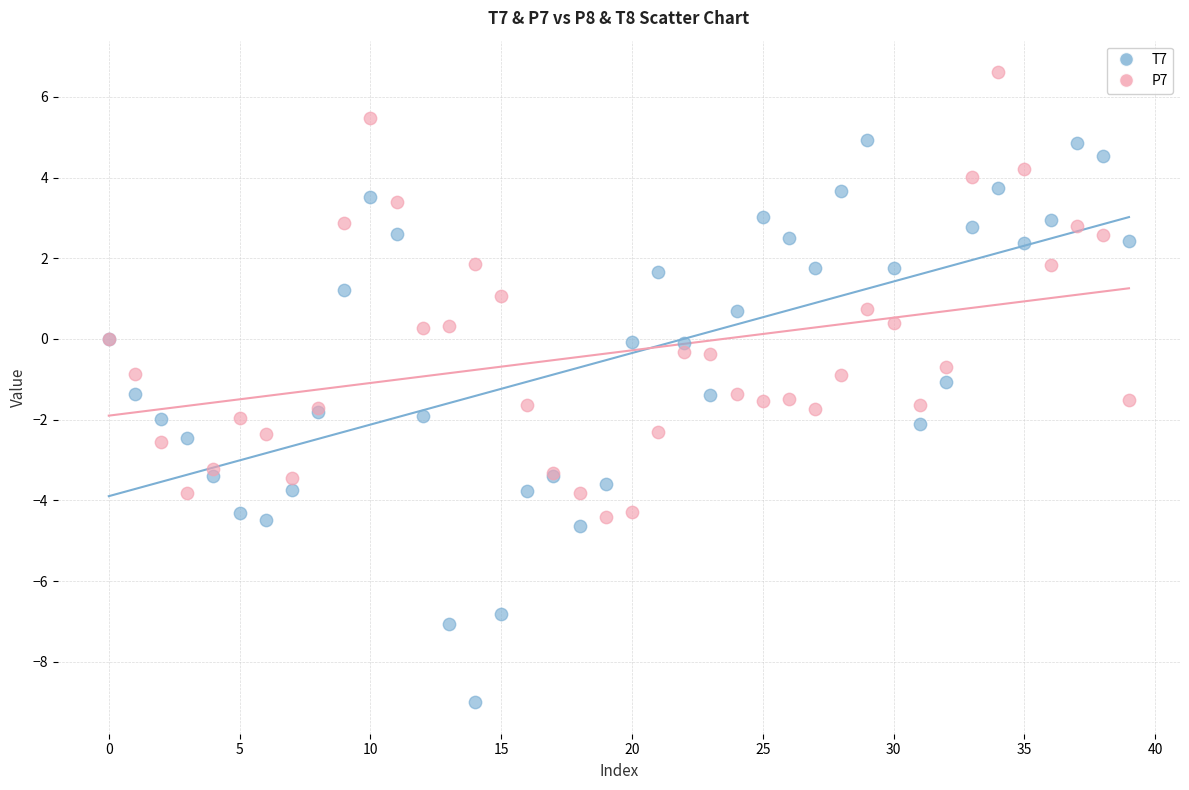

Which series has the largest Y range (max minus min)?

T7